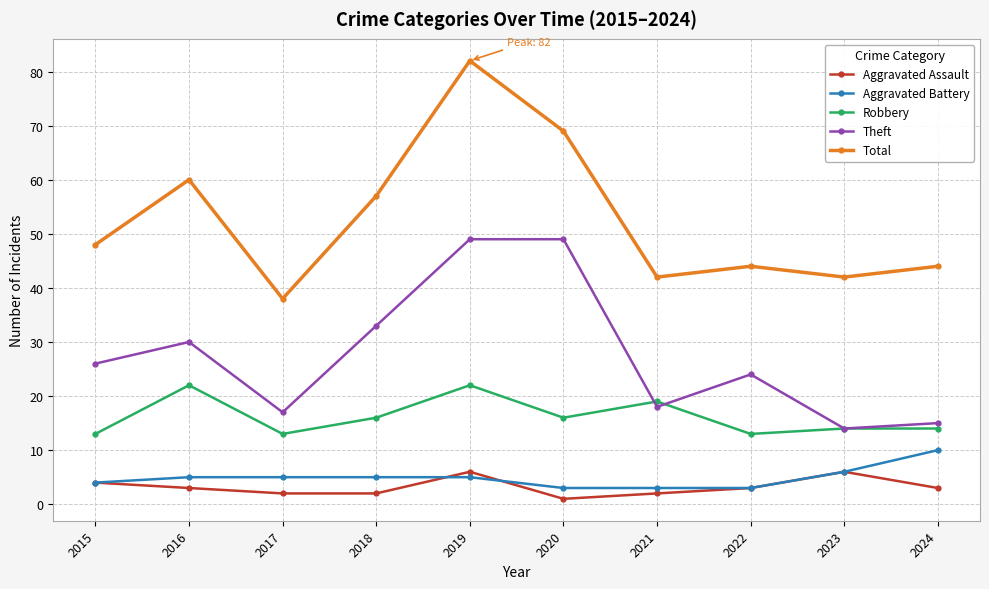

True or false: Theft has more than 1 points higher than both neighbors.

True